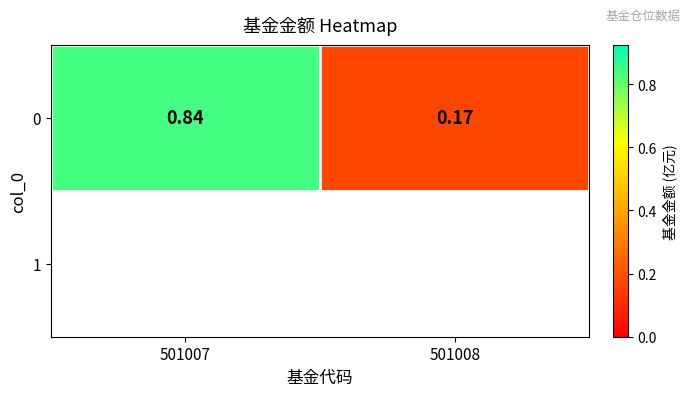

Is it true that the value at 501007 is 1.1?

False